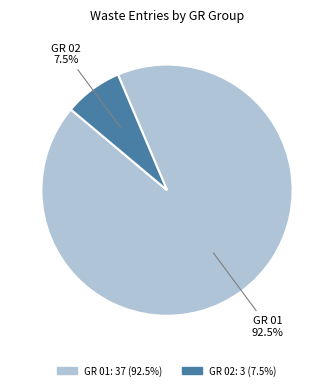

Does any single category account for the majority?

Yes